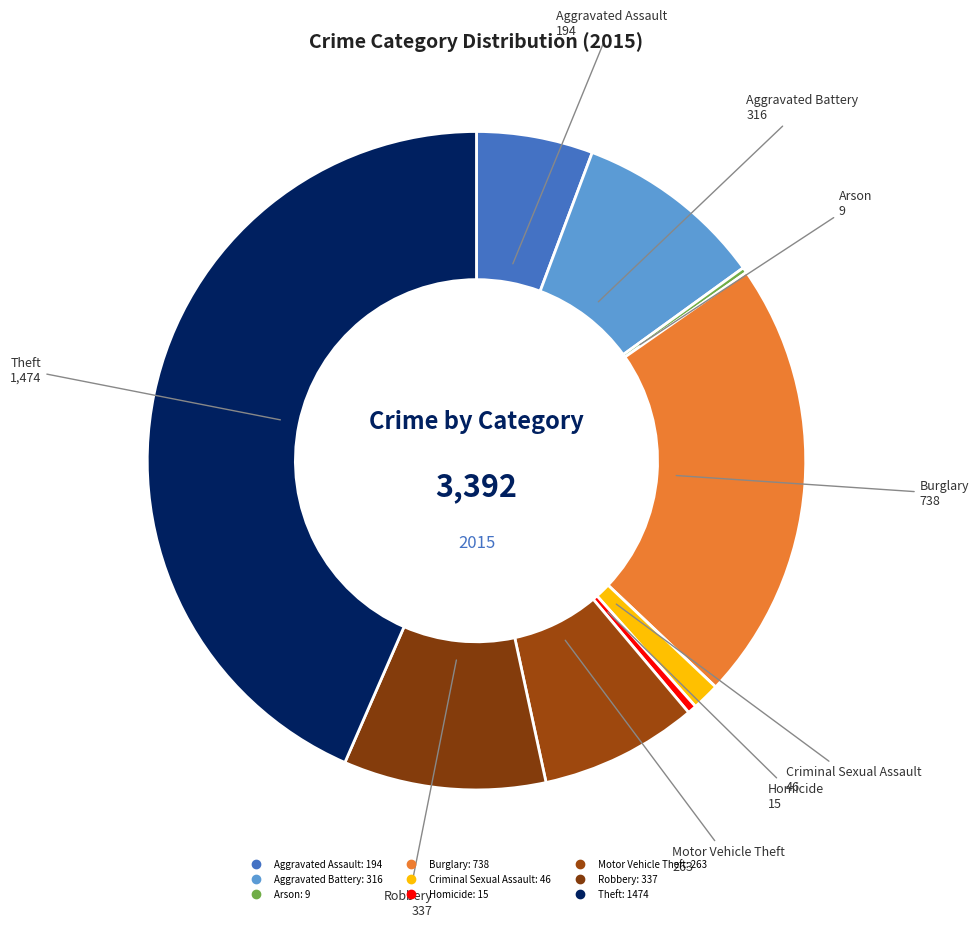

Count the number of slices in the pie.

9